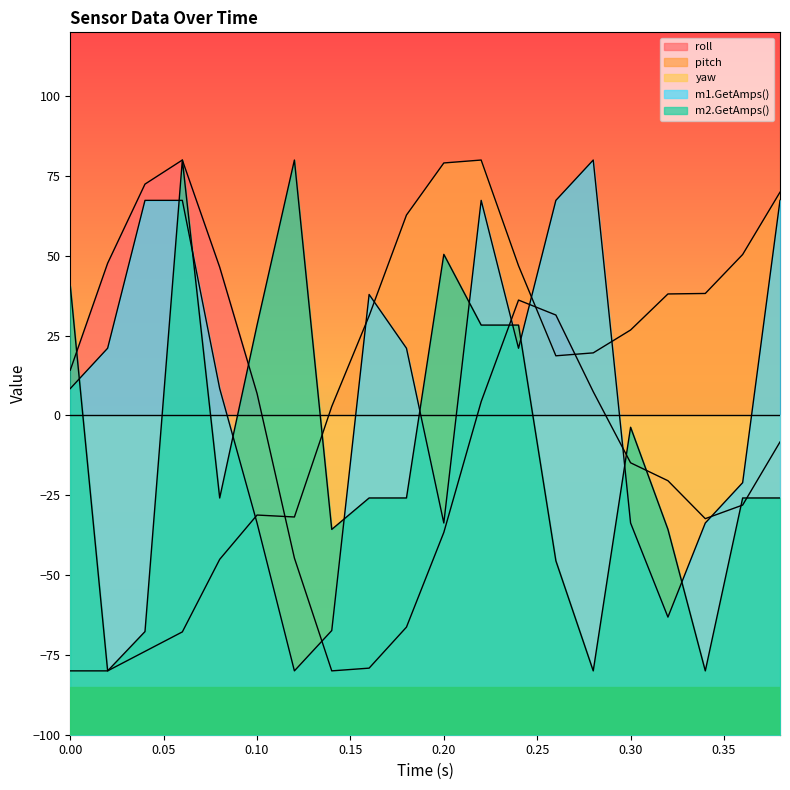

How many values in the m1.GetAmps() series exceed 21?

10